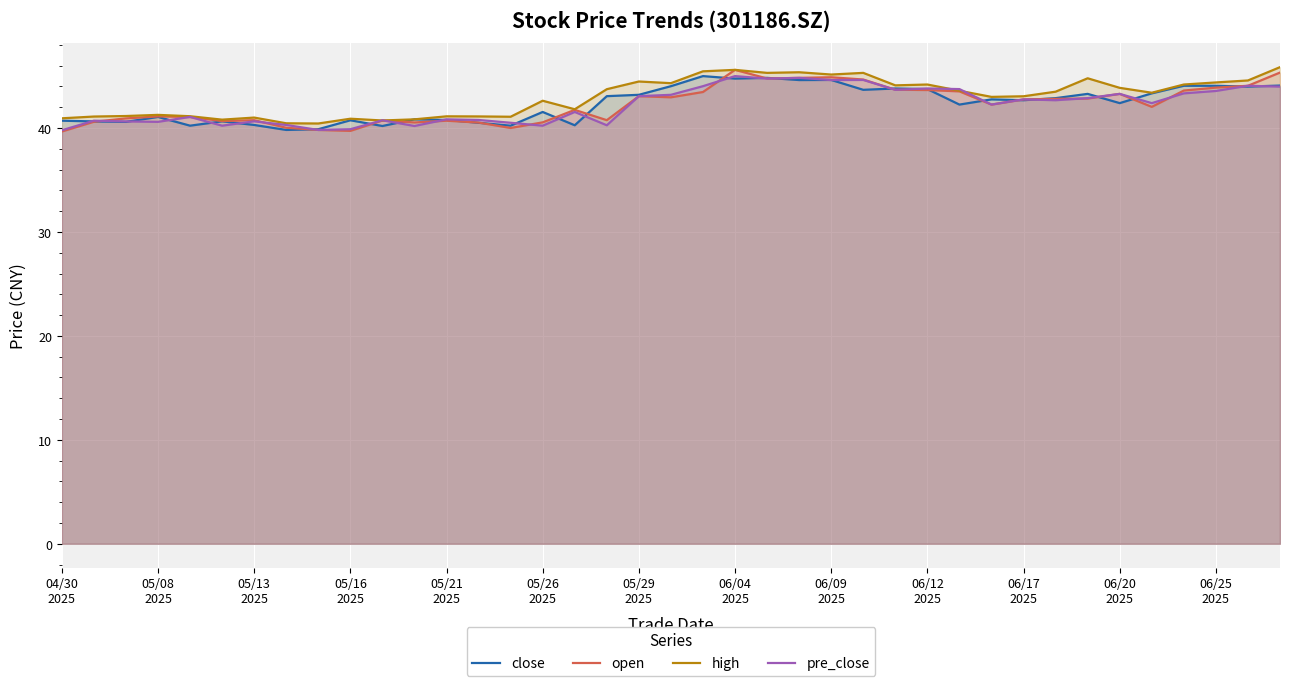

Count the number of categories in the chart.

39